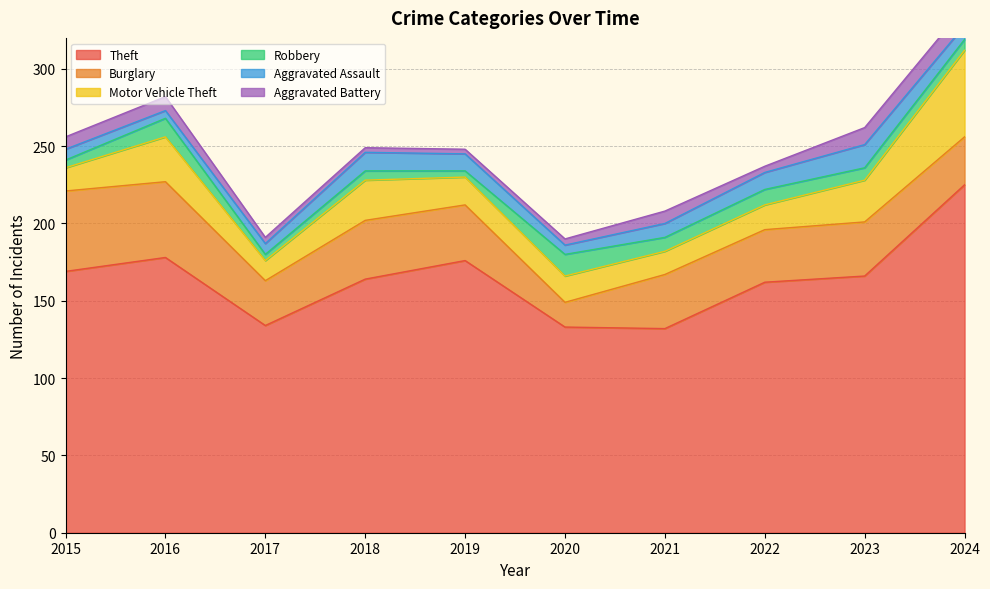

Reading left to right, list all the values displayed in this chart.

Theft: 2015=169	2016=178	2017=134	2018=164	2019=176	2020=133	2021=132	2022=162	2023=166	2024=225
Burglary: 2015=52	2016=49	2017=29	2018=38	2019=36	2020=16	2021=35	2022=34	2023=35	2024=31
Motor Vehicle Theft: 2015=15	2016=29	2017=13	2018=26	2019=18	2020=17	2021=15	2022=16	2023=27	2024=56
Robbery: 2015=5	2016=12	2017=4	2018=6	2019=4	2020=14	2021=9	2022=10	2023=8	2024=7
Aggravated Assault: 2015=7	2016=5	2017=7	2018=12	2019=11	2020=6	2021=9	2022=11	2023=15	2024=9
Aggravated Battery: 2015=8	2016=9	2017=4	2018=3	2019=3	2020=4	2021=8	2022=4	2023=11	2024=12